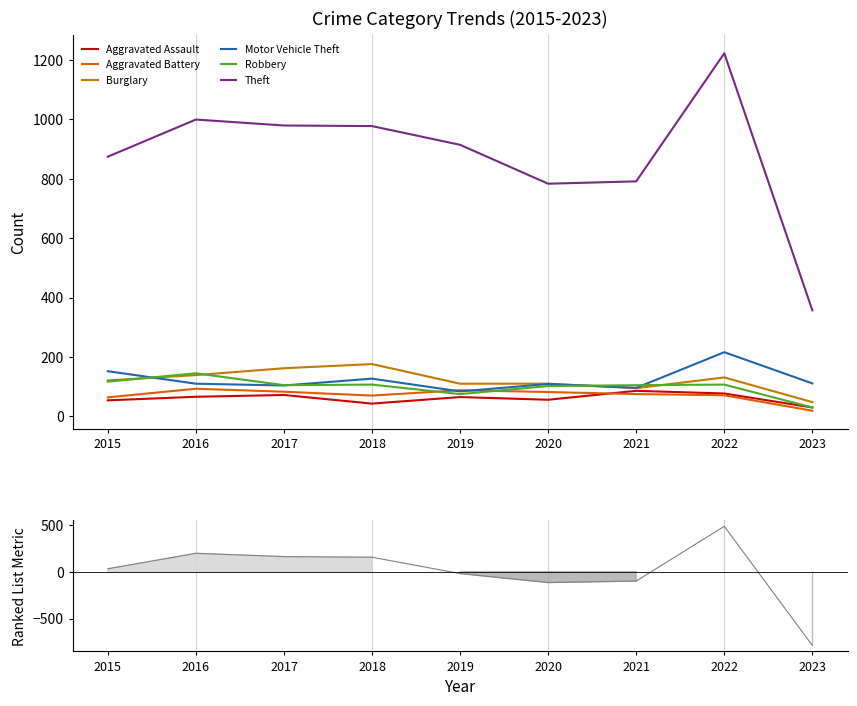

Is it true that Robbery equals 130 at 2019?

False